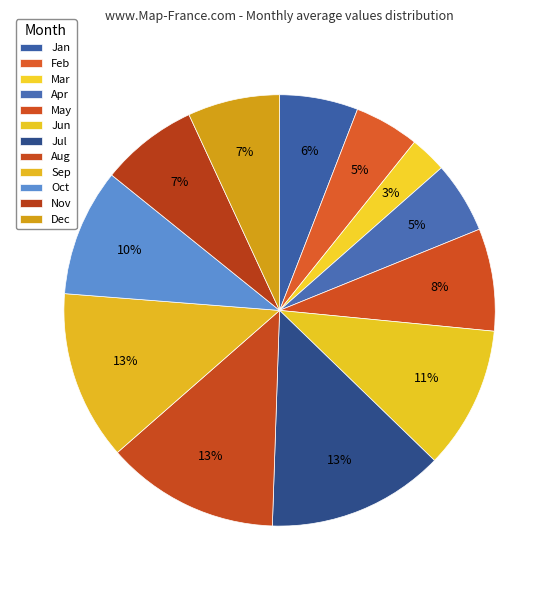

To the nearest percent, what percentage of the pie is Dec?

7%